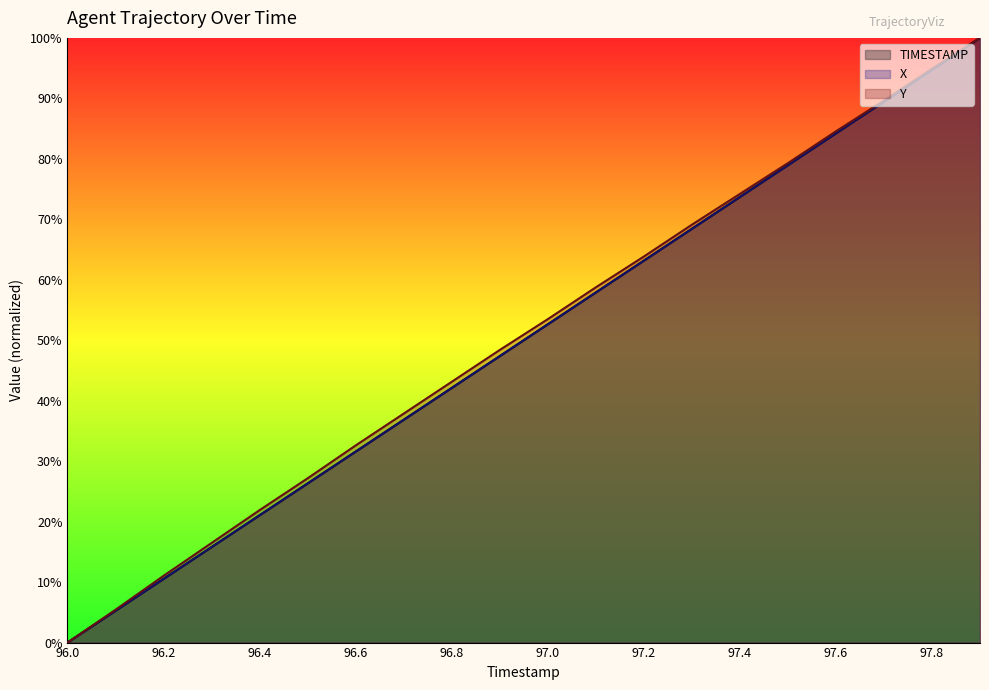

What position from the right is 97.4?

6